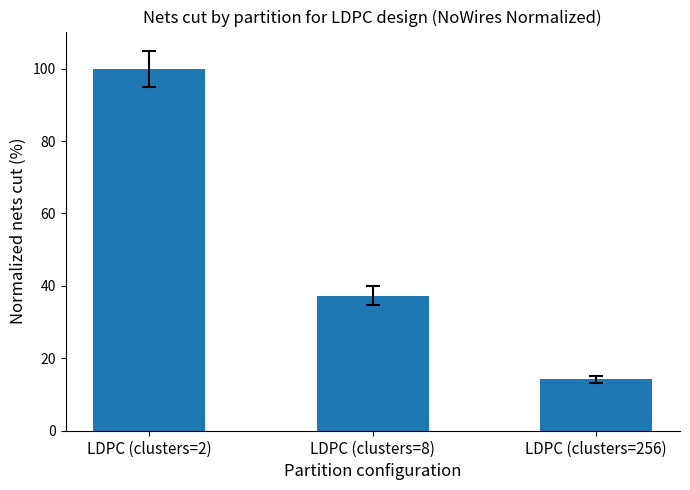

What is the approximate value at LDPC (clusters=8)?

37.3